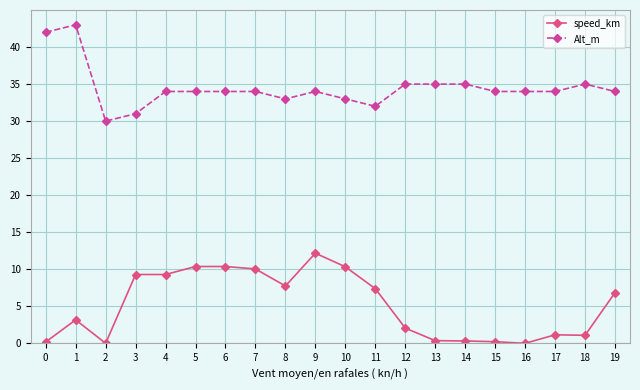

What are all the series names shown in the legend?

speed_km, Alt_m